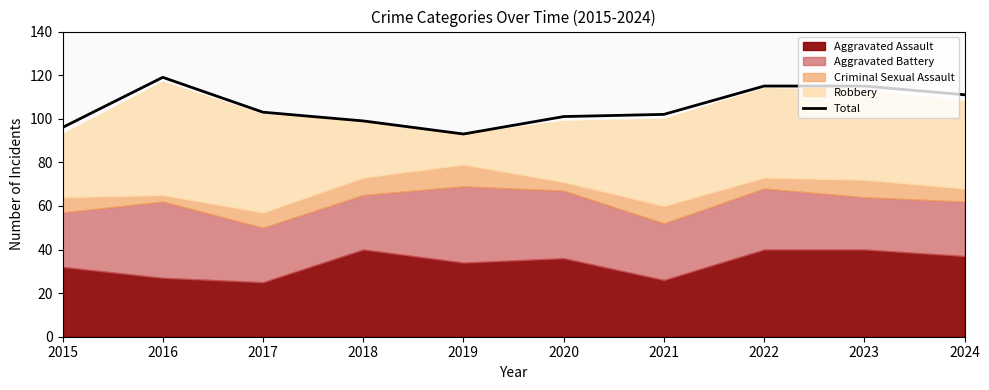

At which category does the chart reach its peak across all series?

2016